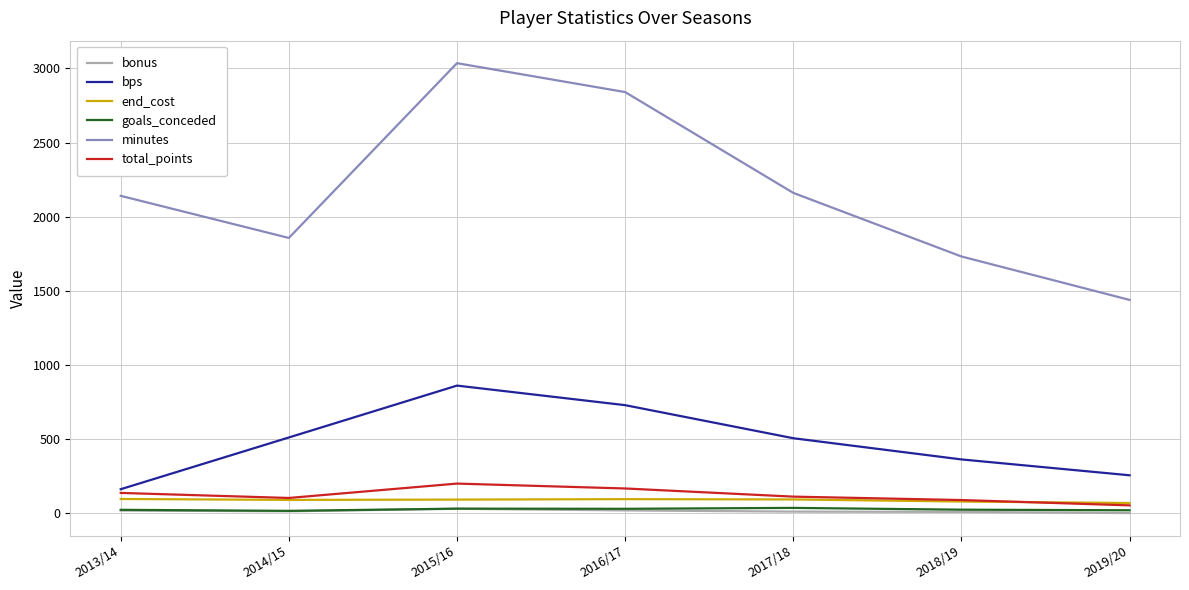

What is the difference between the highest and lowest values at 2016/17?

2822